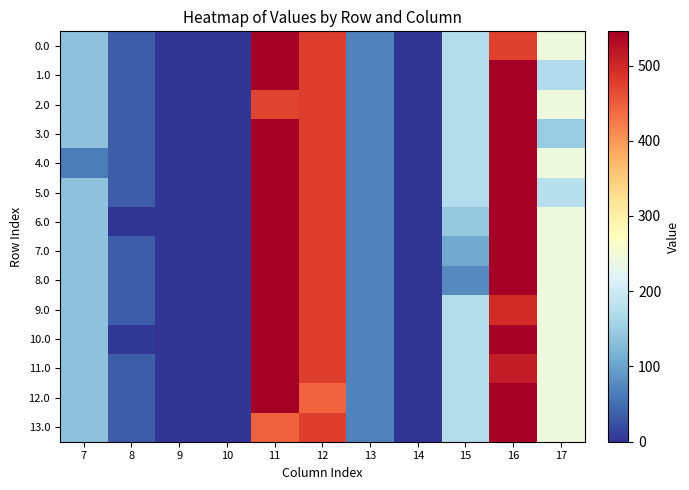

Reading left to right, what are all the values shown in this chart?

0.0: 7=134.3	8=35.0	9=0.0	10=0.0	11=544.3	12=477.2	13=70.2	14=0.3	15=172.8	16=473.9	17=243.5
1.0: 7=134.3	8=35.0	9=0.0	10=0.0	11=544.3	12=477.2	13=70.2	14=0.3	15=172.8	16=545.4	17=172.0
2.0: 7=134.3	8=35.0	9=0.0	10=0.0	11=472.8	12=477.2	13=70.2	14=0.3	15=172.8	16=545.4	17=243.5
3.0: 7=134.3	8=35.0	9=0.0	10=0.0	11=544.3	12=477.2	13=70.2	14=0.3	15=172.8	16=545.4	17=147.0
4.0: 7=62.8	8=35.0	9=0.0	10=0.0	11=544.3	12=477.2	13=70.2	14=0.3	15=172.8	16=545.4	17=243.5
5.0: 7=134.3	8=35.0	9=0.0	10=0.0	11=544.3	12=477.2	13=70.2	14=0.3	15=172.8	16=545.4	17=178.5
6.0: 7=134.3	8=0.0	9=0.0	10=0.0	11=544.3	12=477.2	13=70.2	14=0.3	15=142.9	16=545.4	17=243.5
7.0: 7=134.3	8=35.0	9=0.0	10=0.0	11=544.3	12=477.2	13=70.2	14=0.3	15=107.8	16=545.4	17=243.5
8.0: 7=134.3	8=35.0	9=0.0	10=0.0	11=544.3	12=477.2	13=70.2	14=0.3	15=76.4	16=545.4	17=243.5
9.0: 7=134.3	8=35.0	9=0.0	10=0.0	11=544.3	12=477.2	13=70.2	14=0.3	15=172.8	16=495.9	17=243.5
10.0: 7=134.3	8=2.7	9=0.0	10=0.0	11=544.3	12=477.2	13=70.2	14=0.3	15=172.8	16=545.4	17=243.5
11.0: 7=134.3	8=35.0	9=0.0	10=0.0	11=544.3	12=477.2	13=70.2	14=0.0	15=172.8	16=513.4	17=243.5
12.0: 7=134.3	8=35.0	9=0.0	10=0.0	11=544.3	12=444.9	13=70.2	14=0.3	15=172.8	16=545.4	17=243.5
13.0: 7=134.3	8=35.0	9=0.0	10=0.0	11=445.8	12=477.2	13=70.2	14=0.3	15=172.8	16=545.4	17=243.5